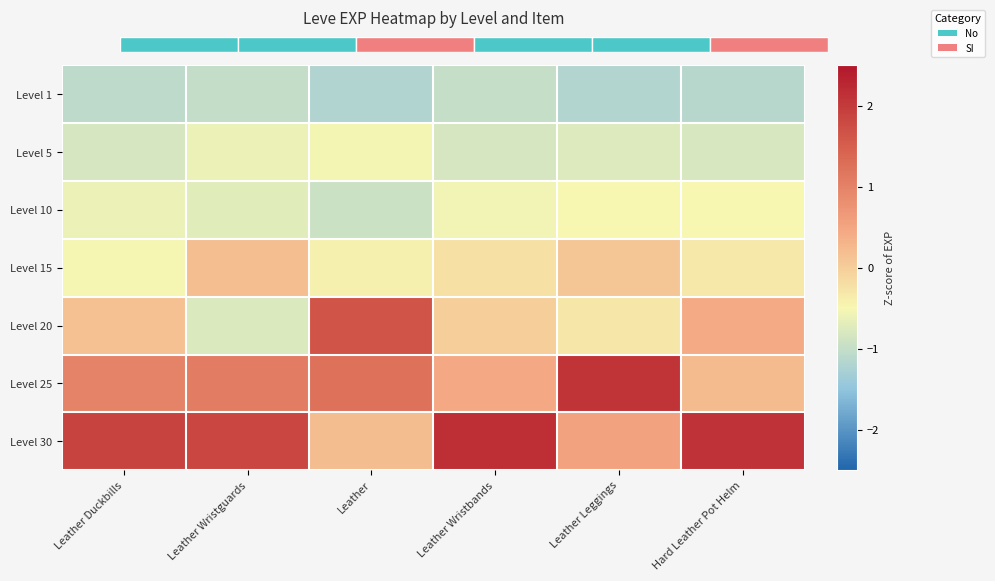

How many categories are shown in the chart?

6